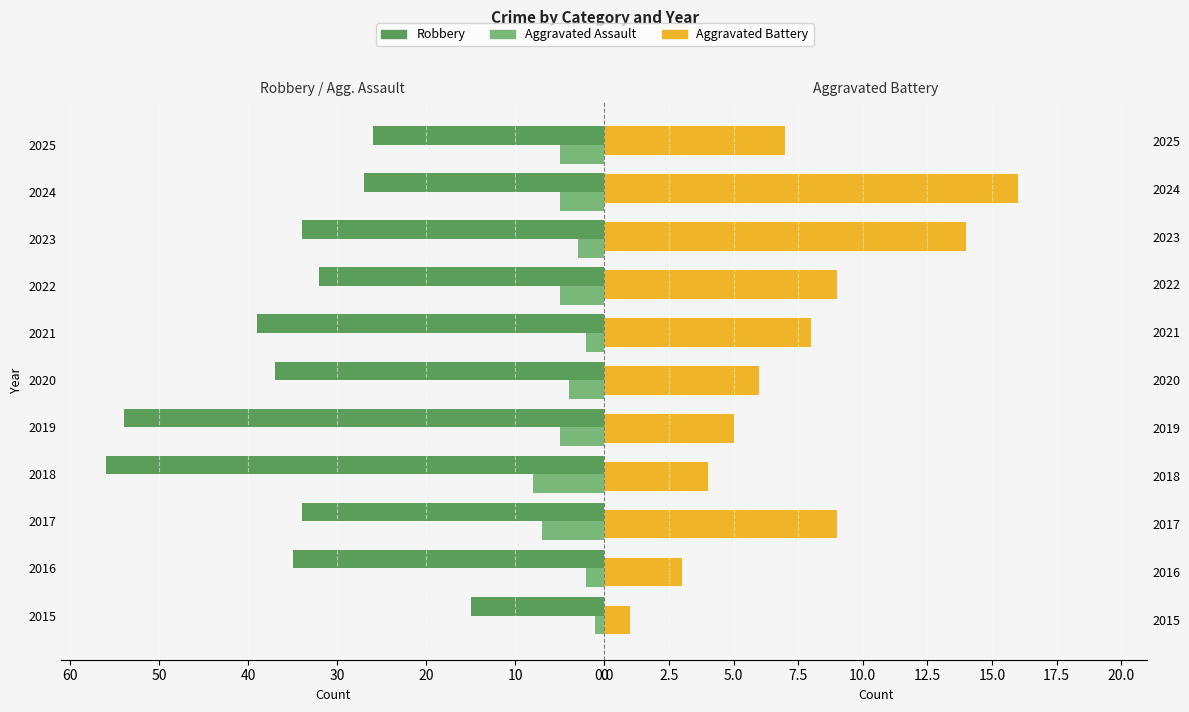

Reading left to right, extract all data points from this chart.

Robbery: 15	35	34	56	54	37	39	32	34	27	26
Aggravated Assault: 1	2	7	8	5	4	2	5	3	5	5
Aggravated Battery: 1	3	9	4	5	6	8	9	14	16	7